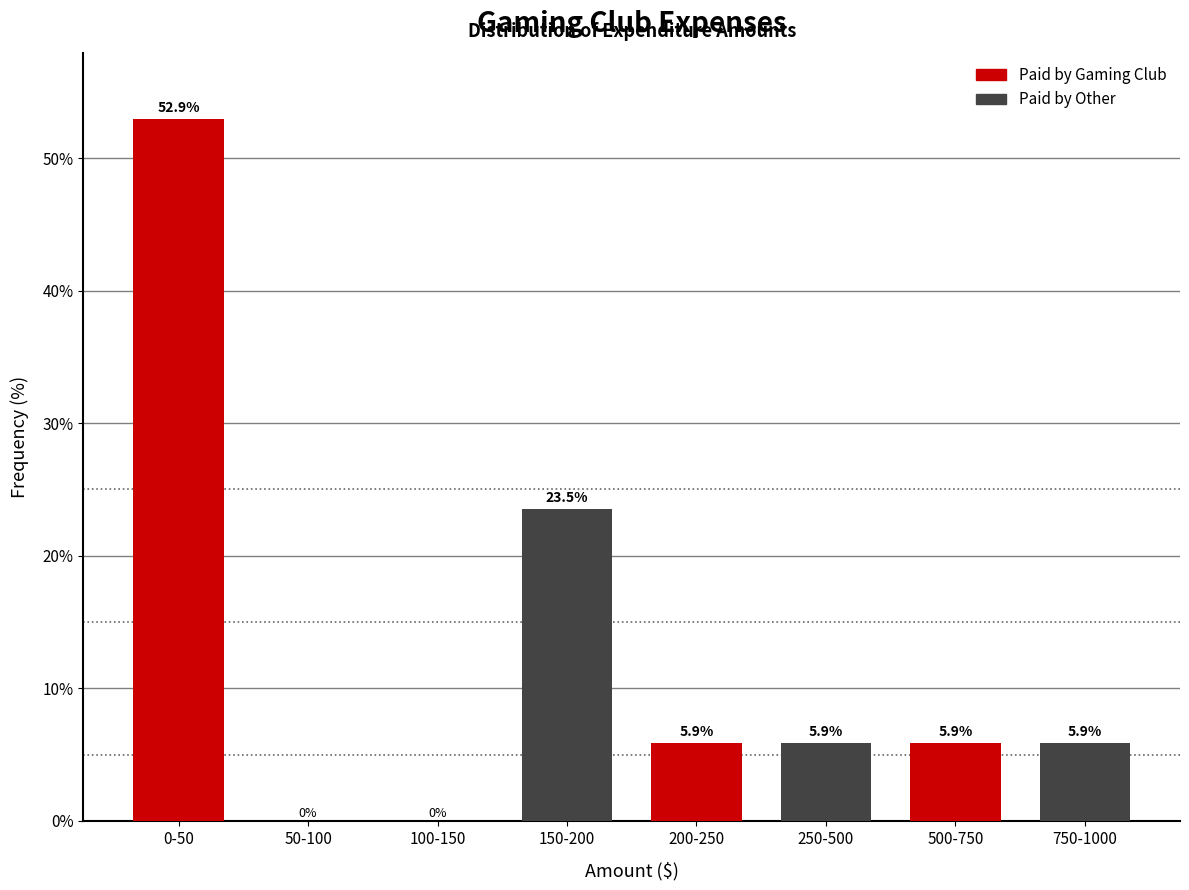

Is it true that Paid by Gaming Club equals 0.0 at 100-150?

True